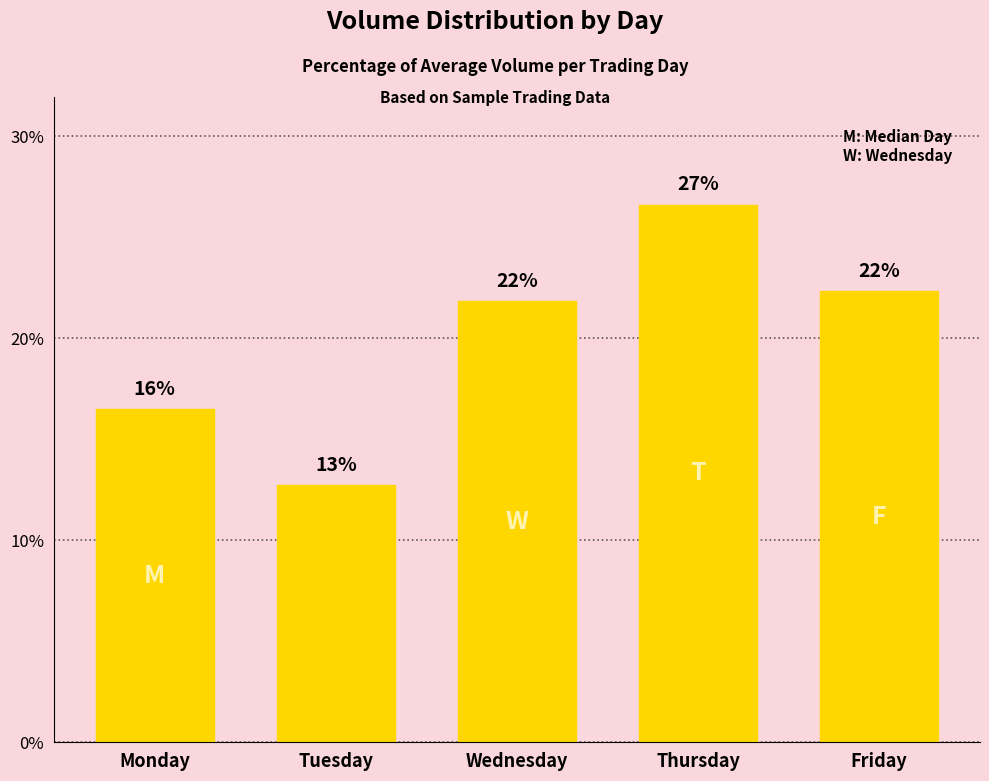

Where does the data first go above 21?

Wednesday